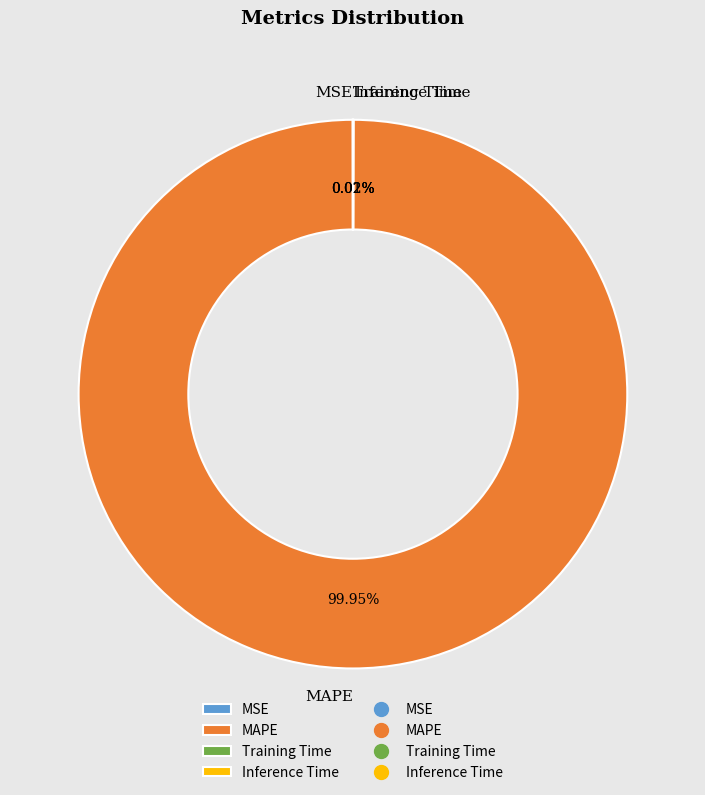

Which category has the biggest portion of the pie?

MAPE